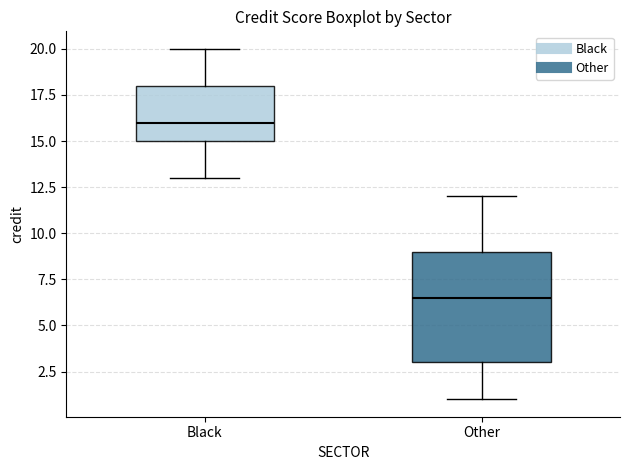

Where does the lower whisker of the box for Other end on the y-axis? The values are not printed on the chart, so give them approximately, as read against the axis.

1.0